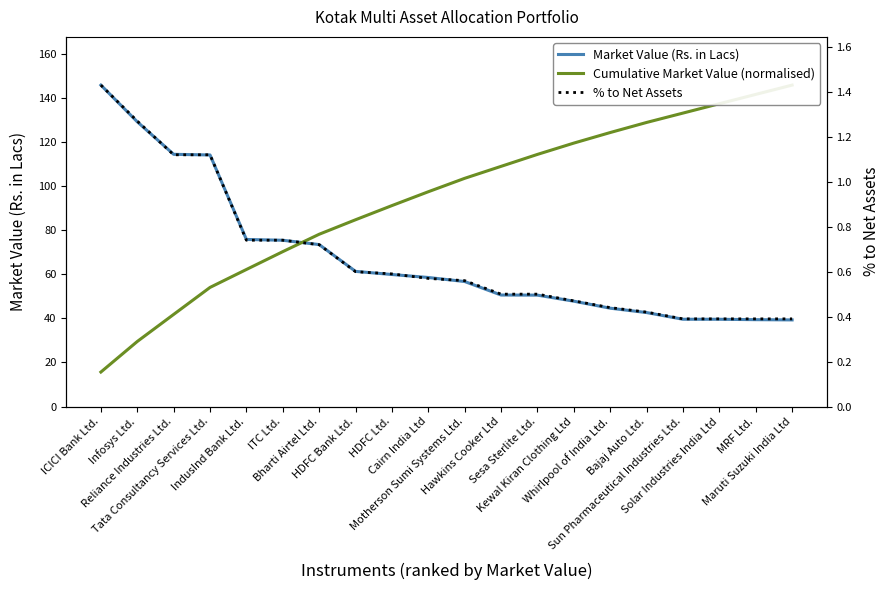

How many lines are shown in the chart?

3